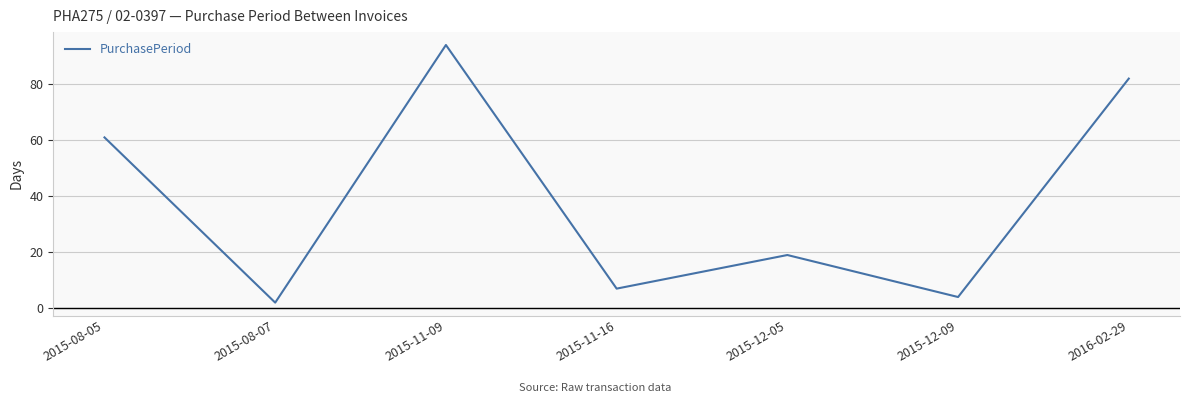

How many distinct data groups are displayed?

1